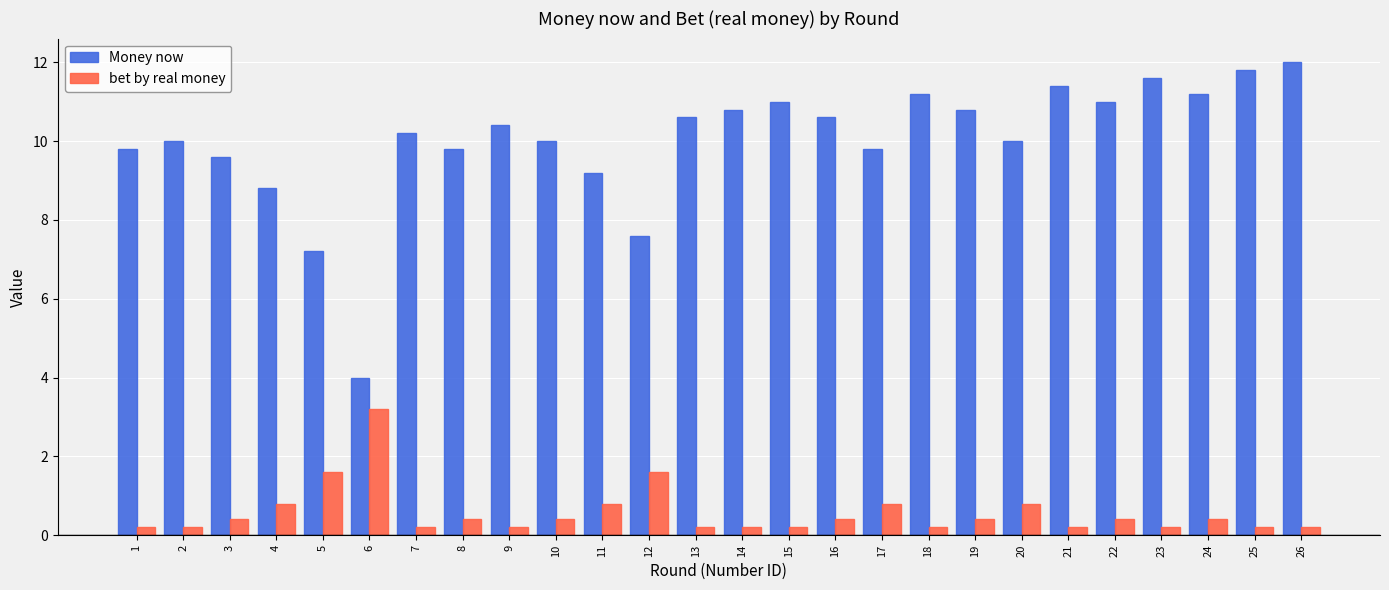

The value of Money now at 26 is 19.8. True or false?

False